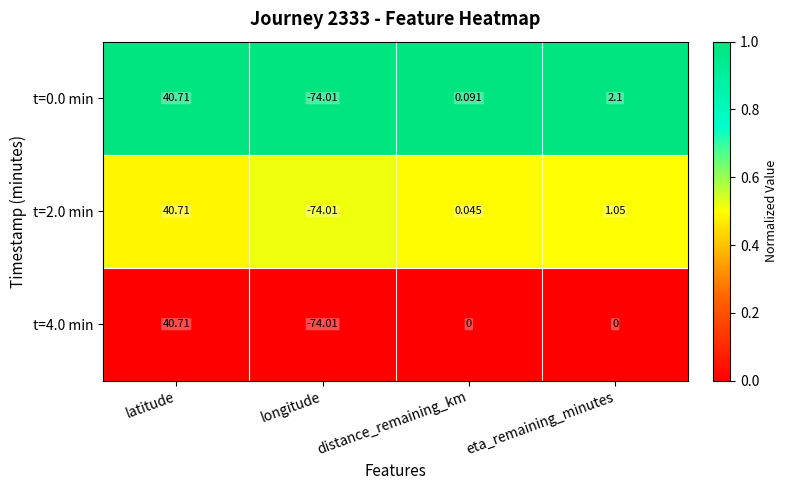

Which category has the highest value across all series?

latitude